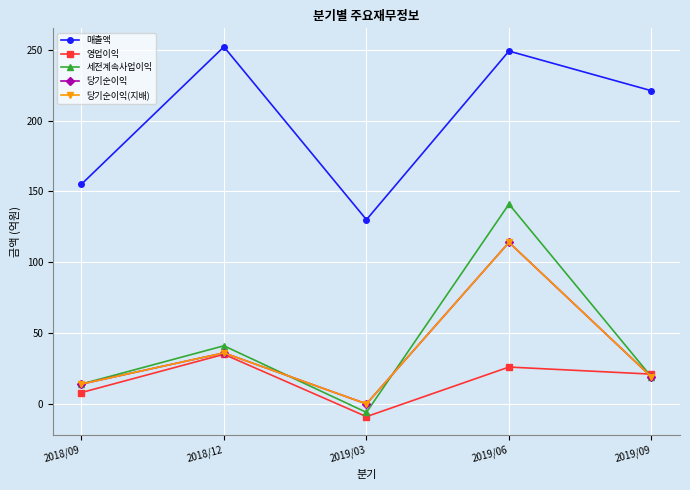

Is this an area chart (filled region under the line)?

No